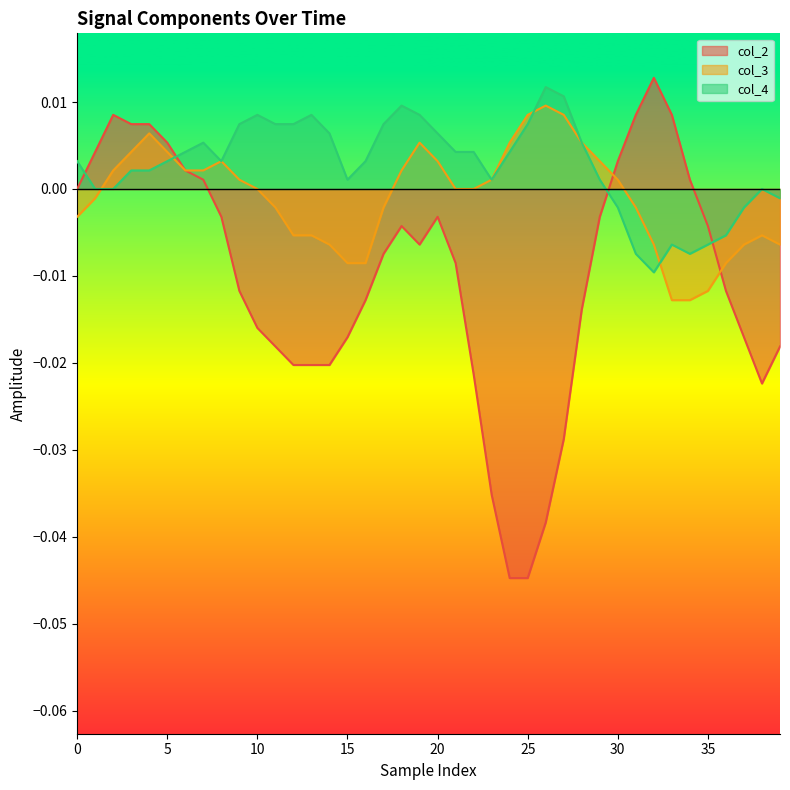

How many categories are shown in the chart?

40